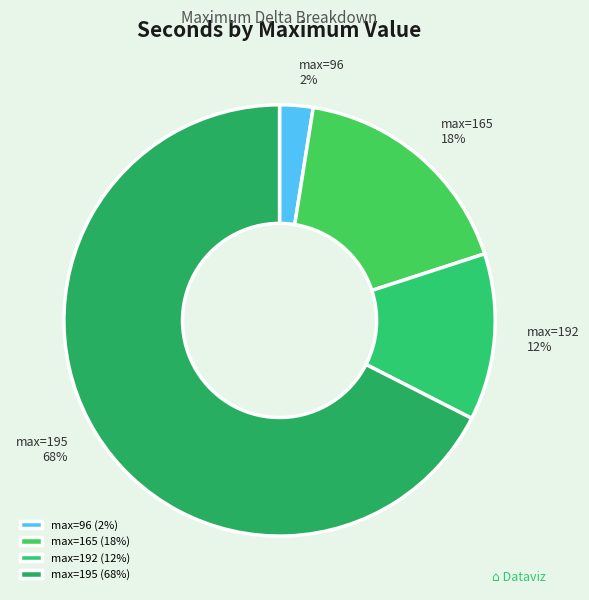

Is there any slice that represents more than half of the pie?

Yes